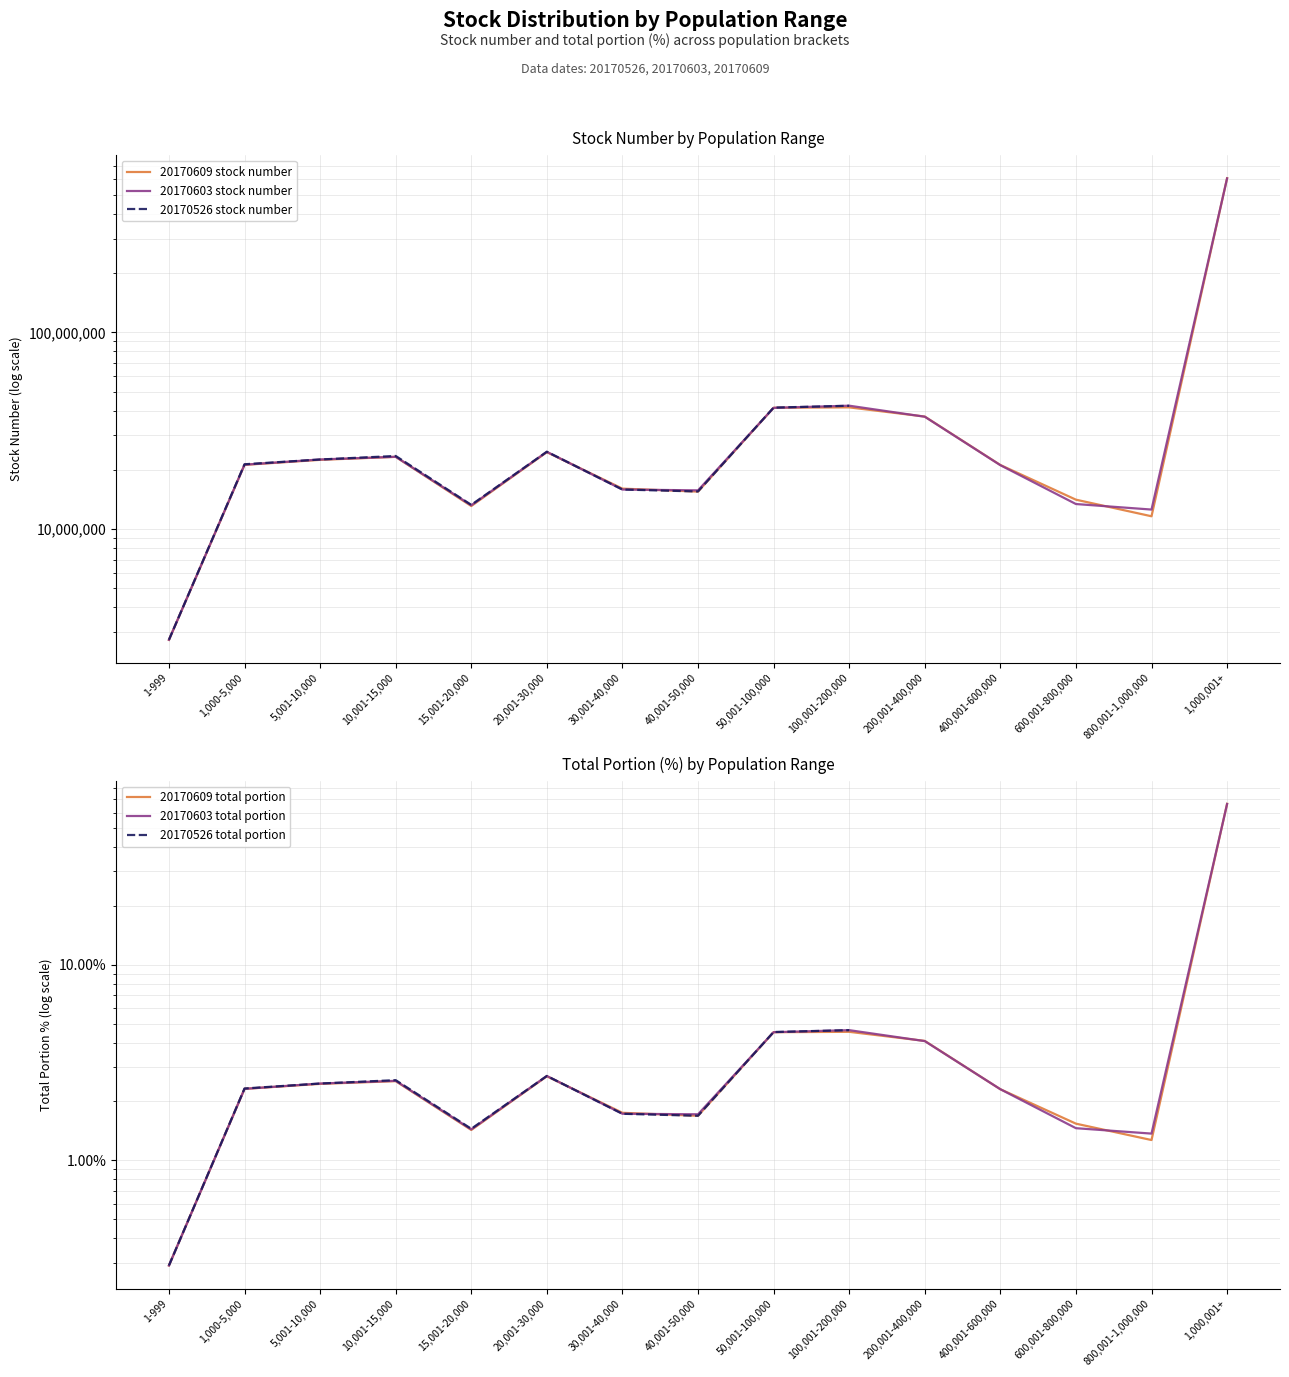

What is the value of the 20170609 total portion point at the 5th from the left?

1.4